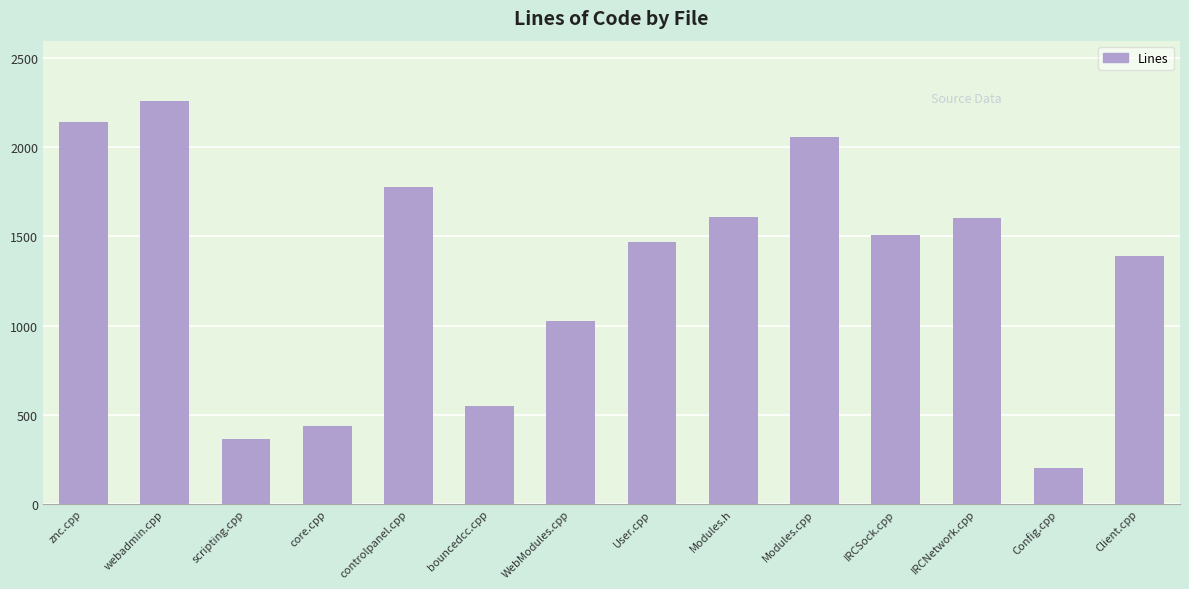

What is the label of the 4th bar from the left?

core.cpp